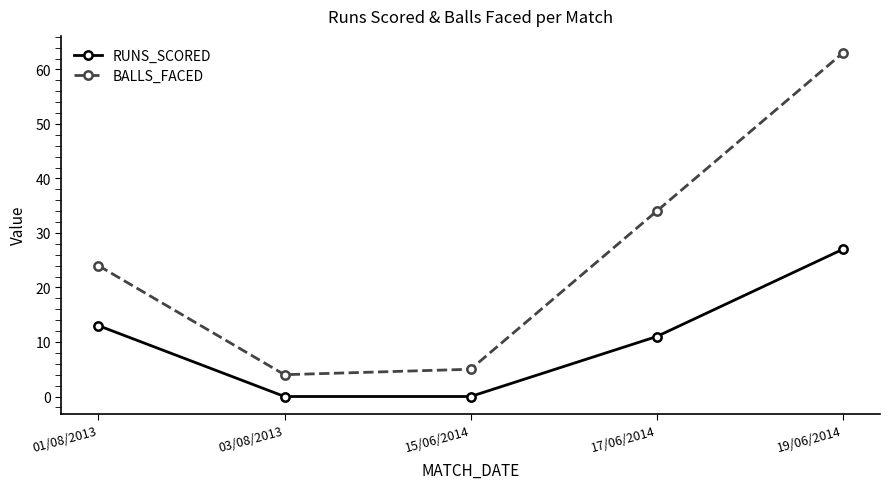

Reading left to right, extract all data points from this chart.

RUNS_SCORED: 01/08/2013=13	03/08/2013=0	15/06/2014=0	17/06/2014=11	19/06/2014=27
BALLS_FACED: 01/08/2013=24	03/08/2013=4	15/06/2014=5	17/06/2014=34	19/06/2014=63